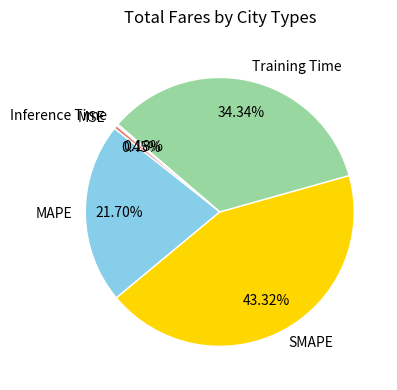

Is it true that SMAPE is 57% of the pie?

False